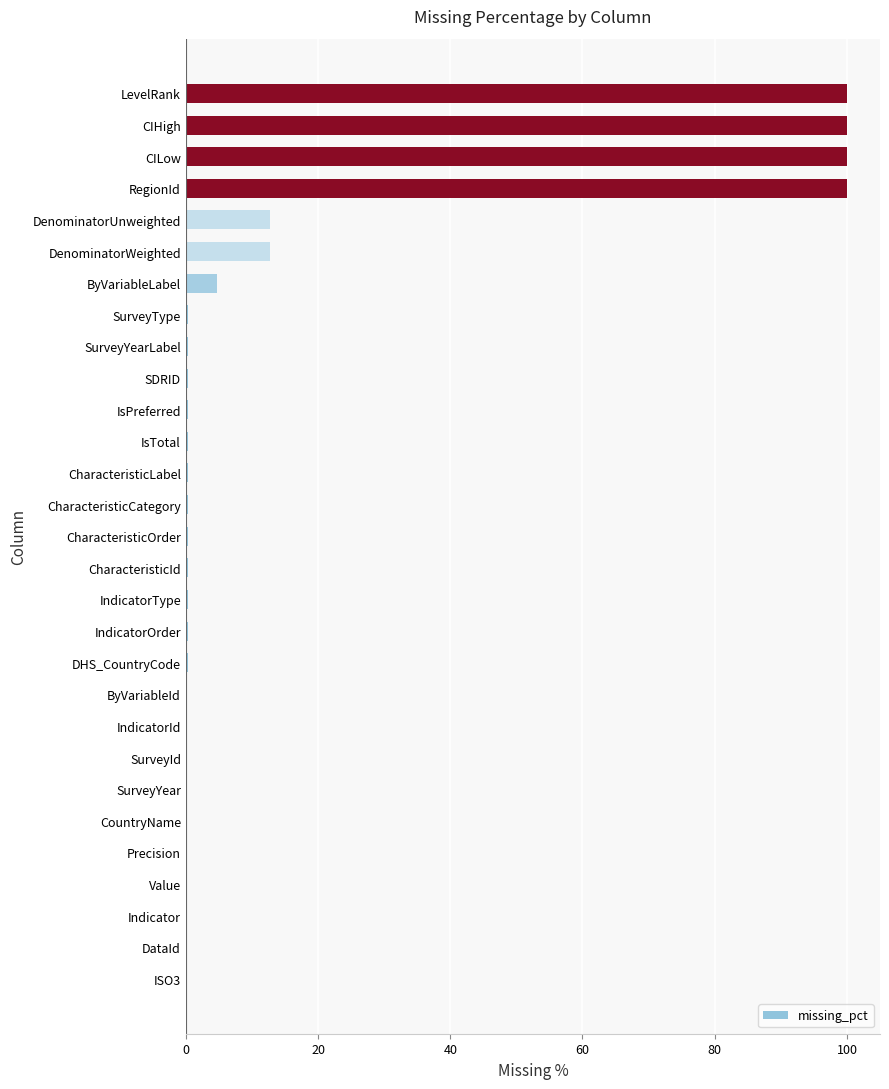

Are the bars grouped side by side (vs. stacked)?

No